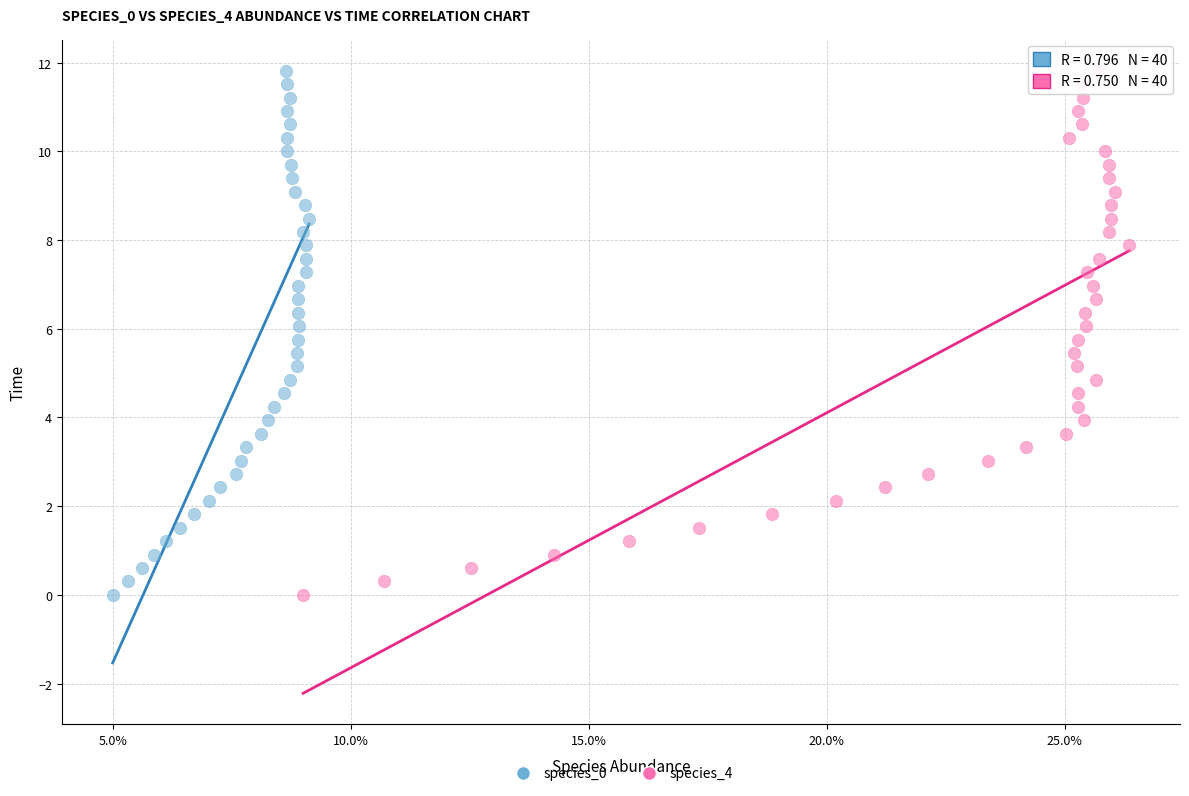

What are all the series names shown in the legend?

species_0, species_4